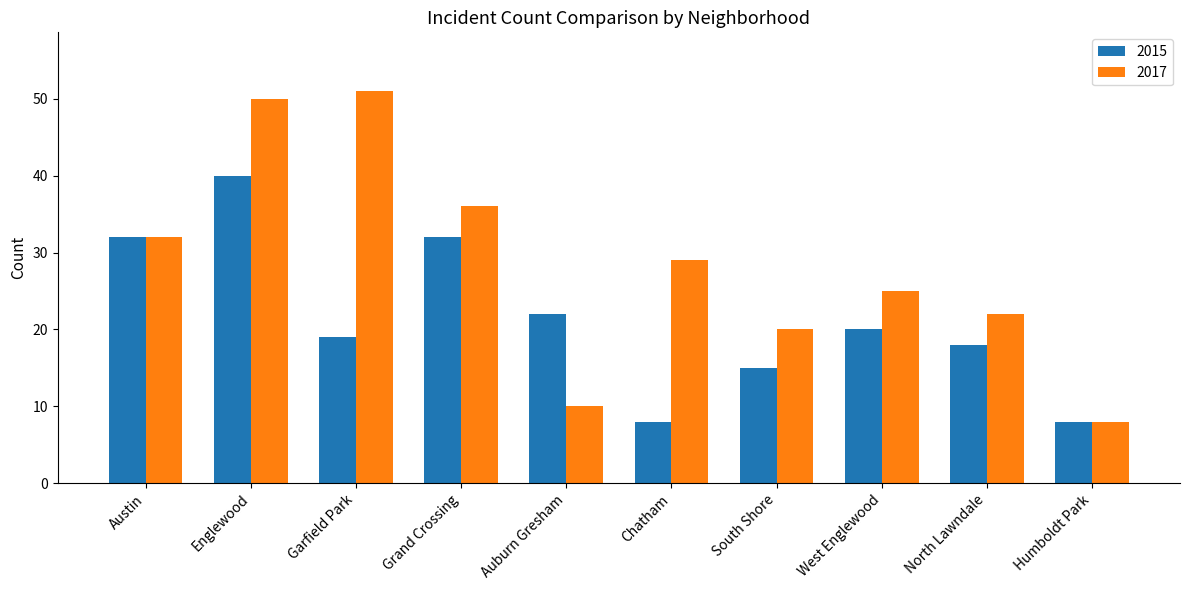

What is the difference between the 2017 values at Garfield Park and Austin?

19